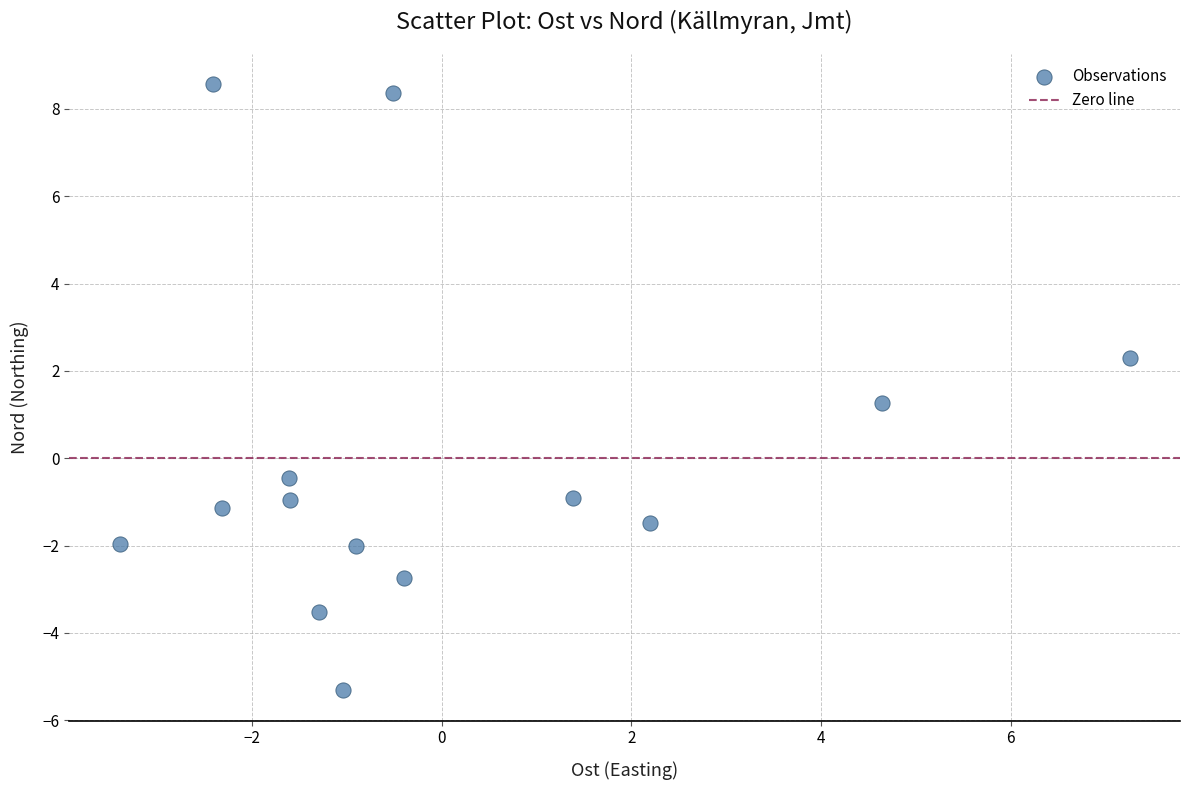

What is the range of Y values (max minus min)?

13.9